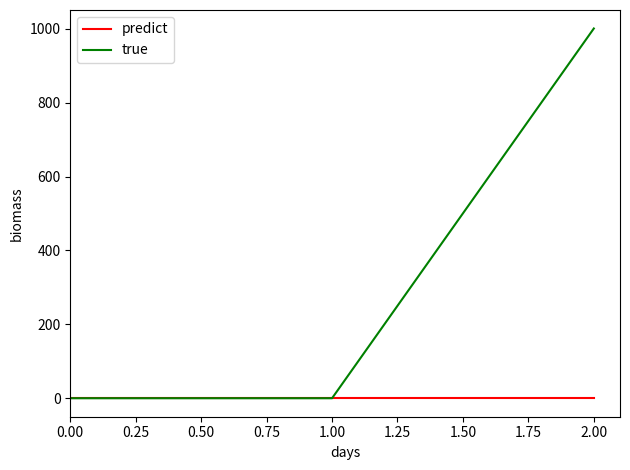

List the series in order of their overall mean, highest first.

true, predict